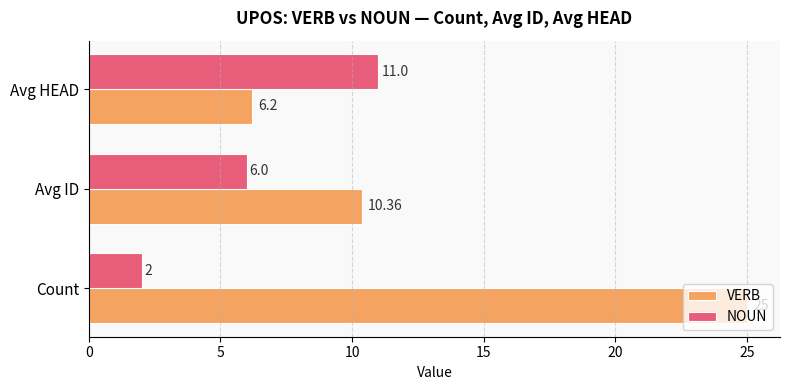

What is the total value across all series at Avg ID?

16.4